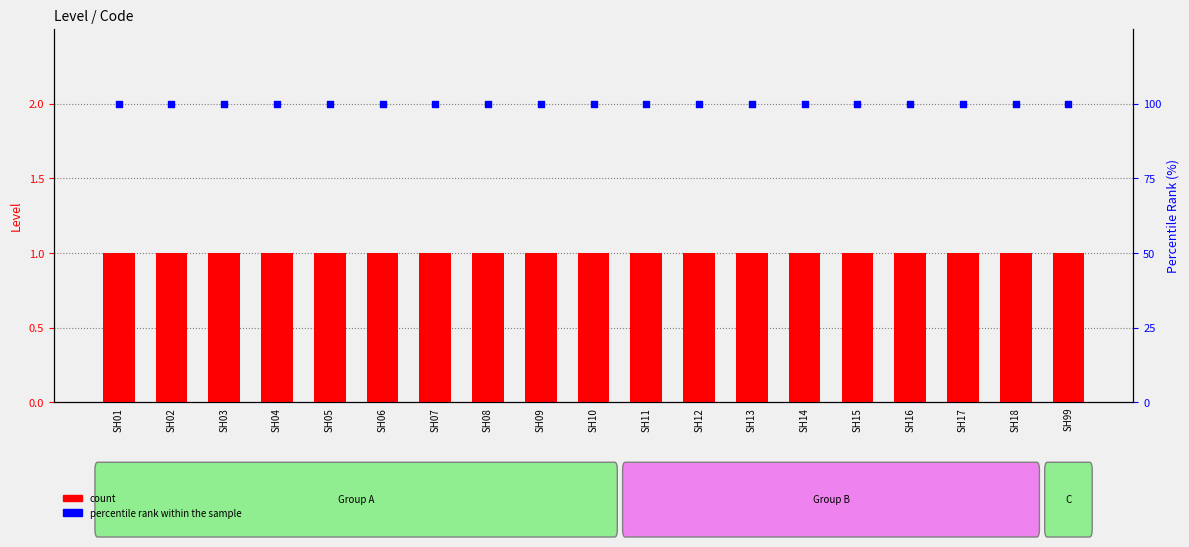

Which series has the largest Y range (max minus min)?

count